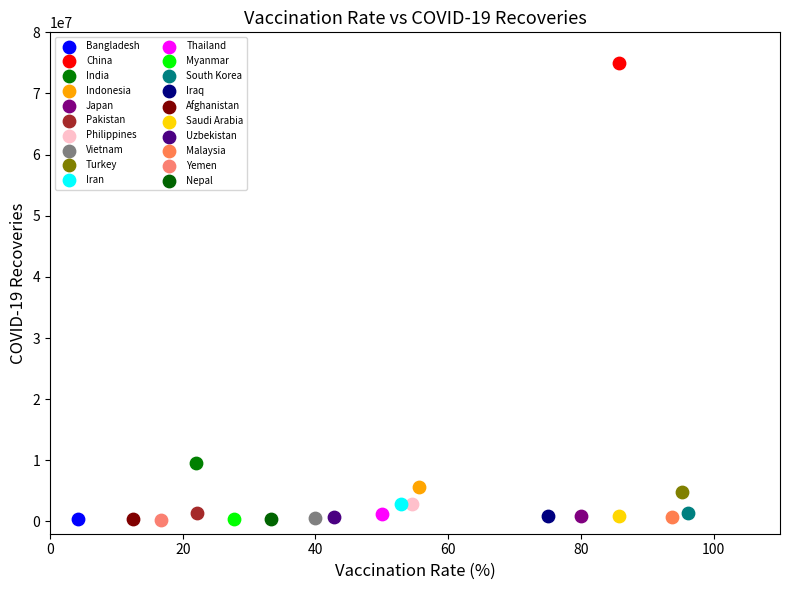

What are all the series names shown in the legend?

Bangladesh, China, India, Indonesia, Japan, Pakistan, Philippines, Vietnam, Turkey, Iran, Thailand, Myanmar, South Korea, Iraq, Afghanistan, Saudi Arabia, Uzbekistan, Malaysia, Yemen, Nepal